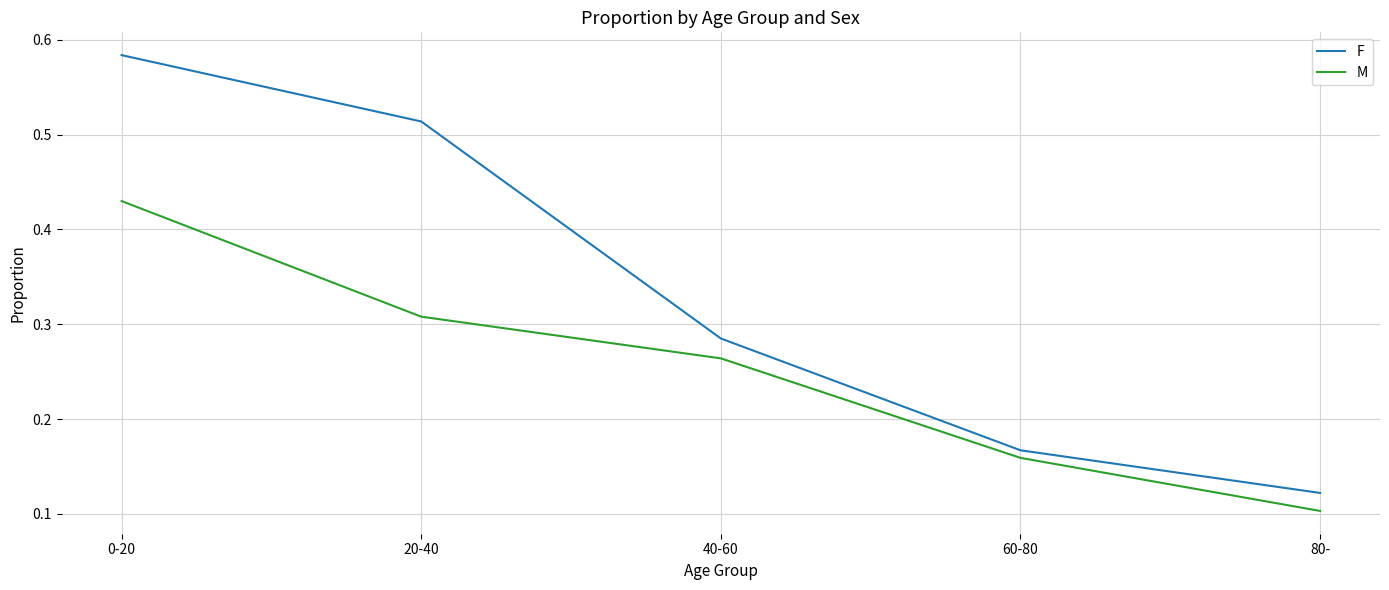

What is the sum of the F values at 80- and 0-20?

0.7